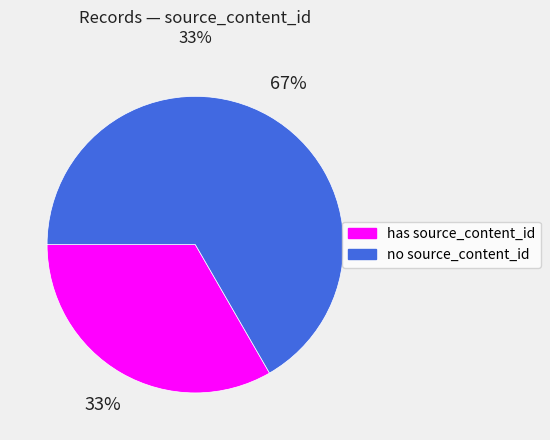

To the nearest percent, what is the average slice percentage?

50%